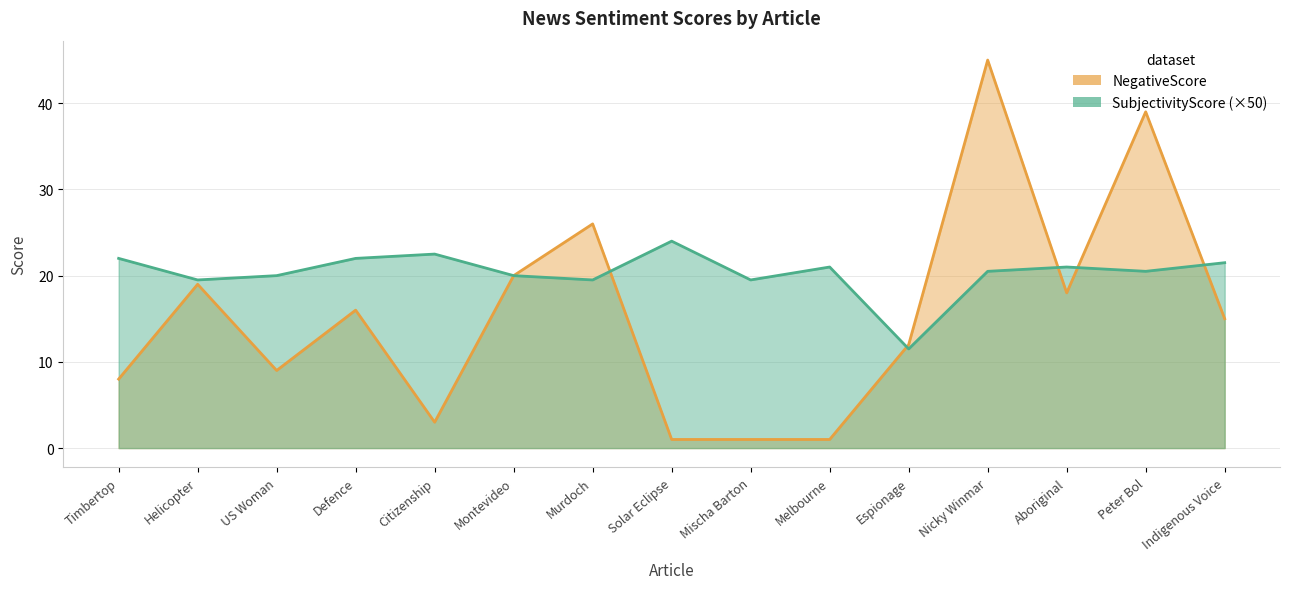

Reading left to right, what are all the values shown in this chart?

NegativeScore: Timbertop=8.0	Helicopter=19.0	US Woman=9.0	Defence=16.0	Citizenship=3.0	Montevideo=20.0	Murdoch=26.0	Solar Eclipse=1.0	Mischa Barton=1.0	Melbourne=1.0	Espionage=12.0	Nicky Winmar=45.0	Aboriginal=18.0	Peter Bol=39.0	Indigenous Voice=15.0
SubjectivityScore: Timbertop=22.0	Helicopter=19.5	US Woman=20.0	Defence=22.0	Citizenship=22.5	Montevideo=20.0	Murdoch=19.5	Solar Eclipse=24.0	Mischa Barton=19.5	Melbourne=21.0	Espionage=11.5	Nicky Winmar=20.5	Aboriginal=21.0	Peter Bol=20.5	Indigenous Voice=21.5